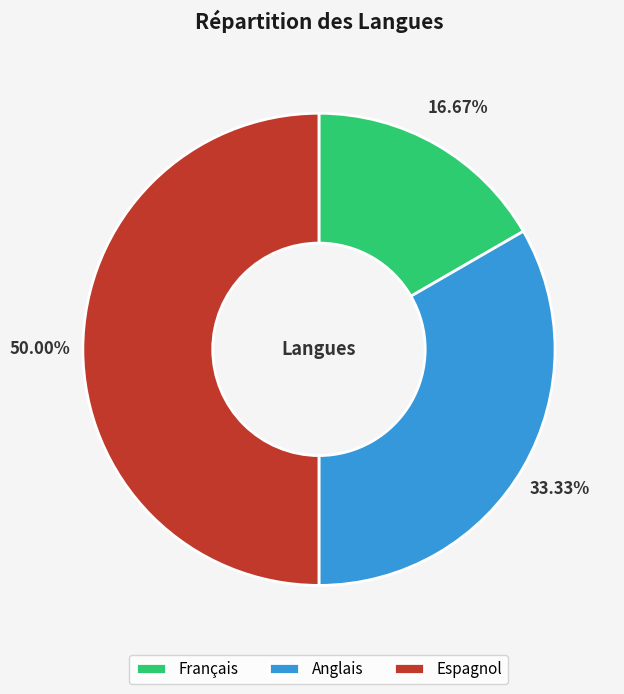

How many slices are in this pie chart?

3